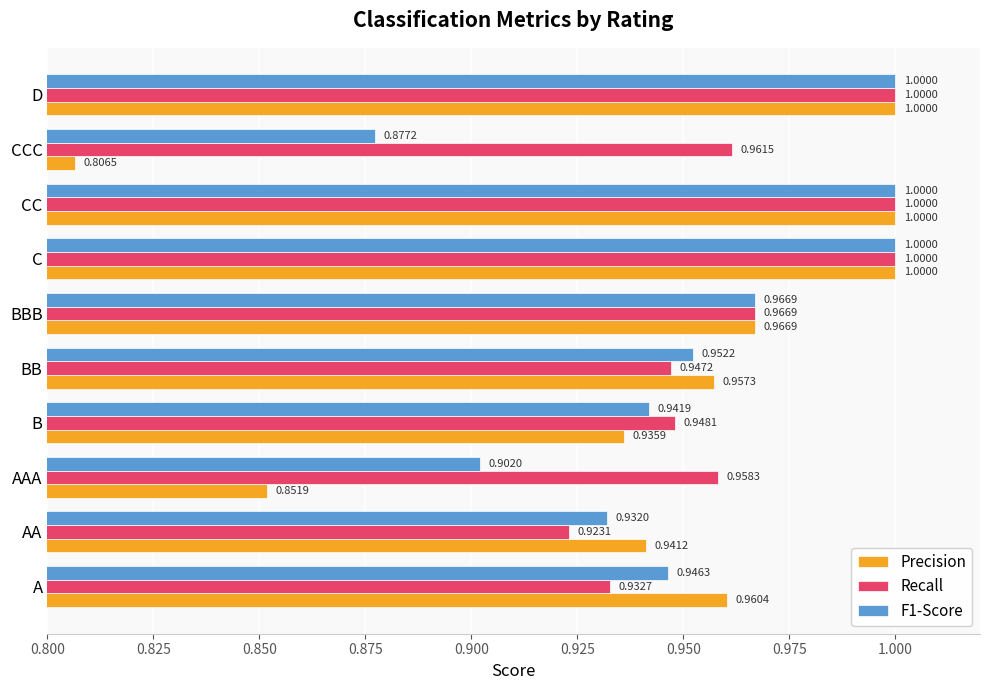

Which category has the lowest value across all series?

CCC